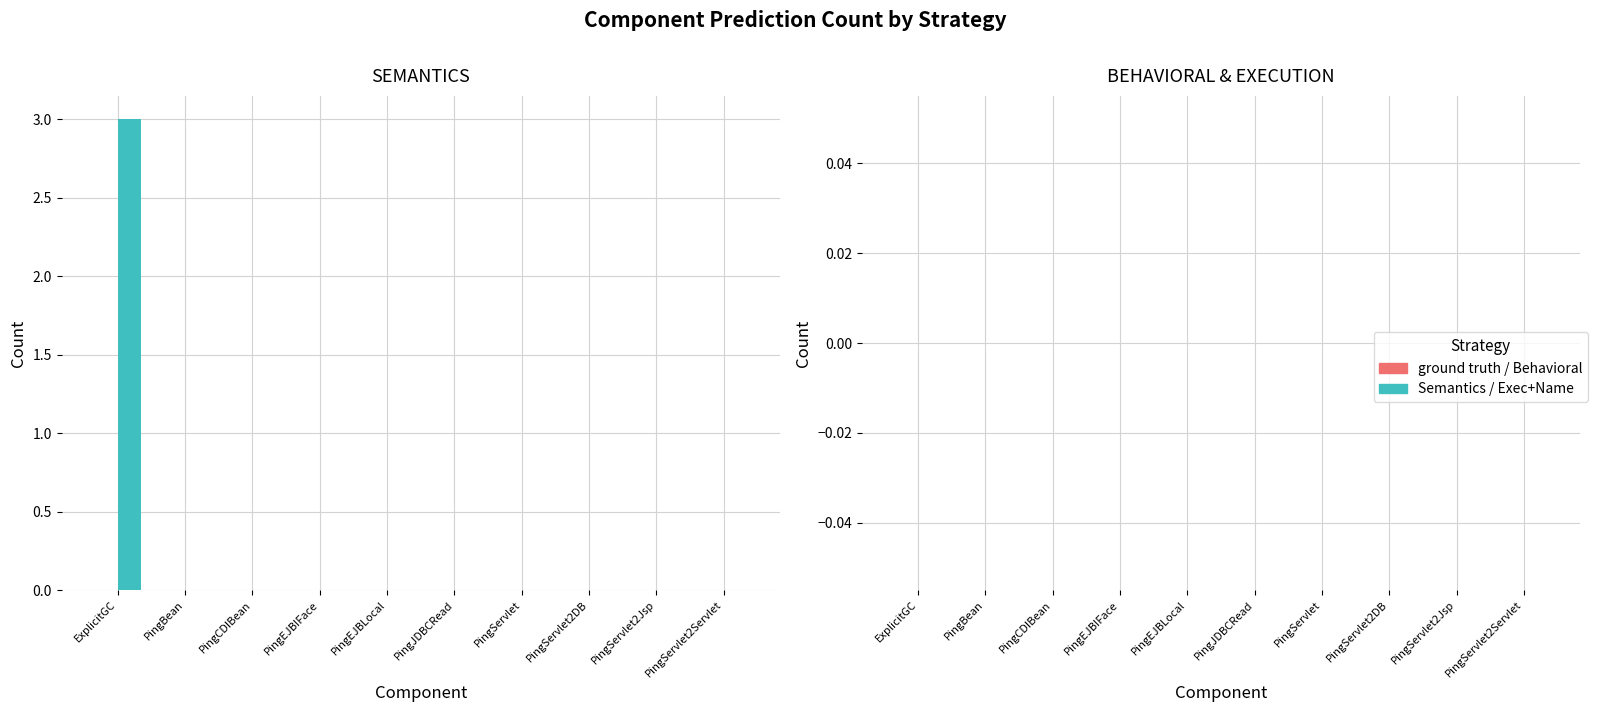

What is the greatest value displayed?

3